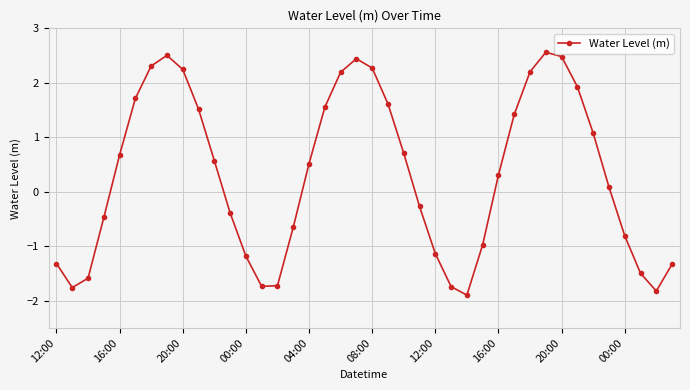

True or false: there are more than 2 points higher than both neighbors.

True